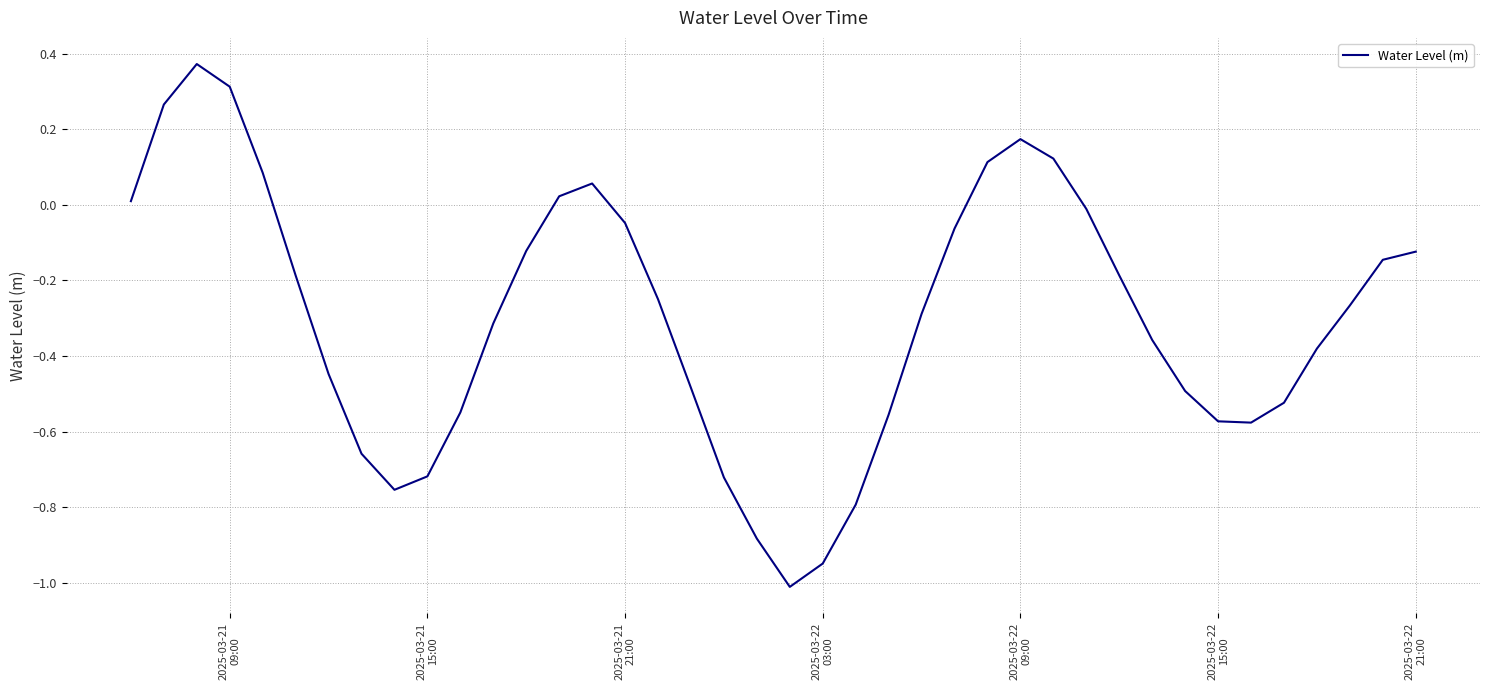

What is the difference between the maximum and minimum values?

1.4